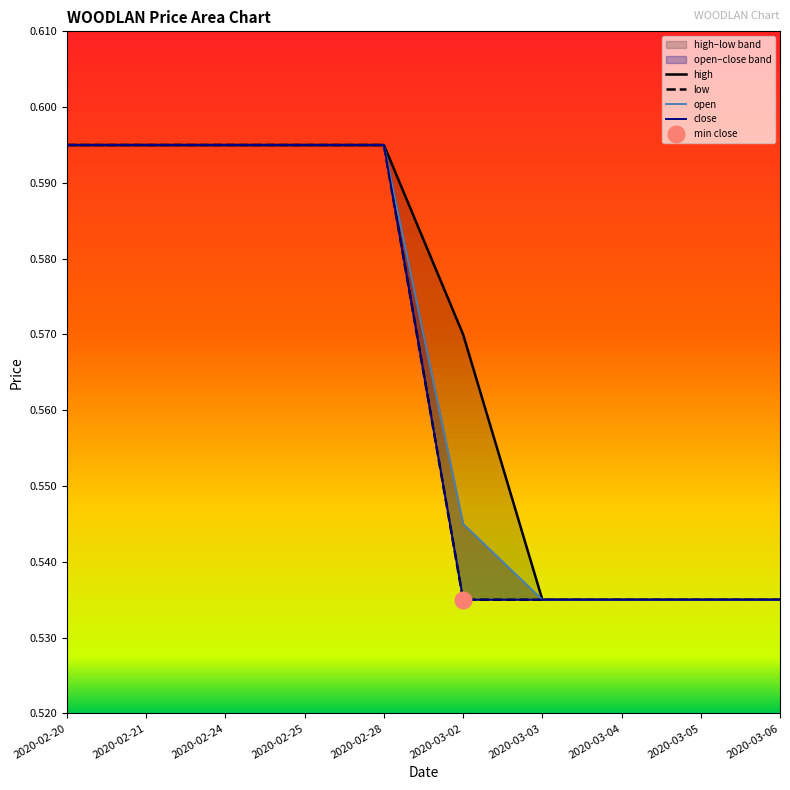

Count the open values in the range 0 to 1.

10